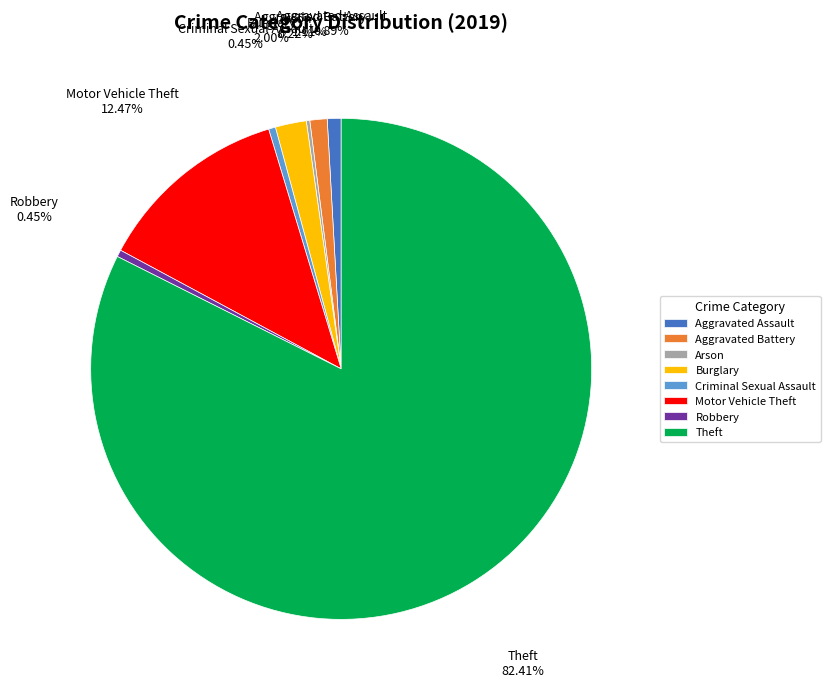

To the nearest percent, what percentage of the pie is Theft?

82%